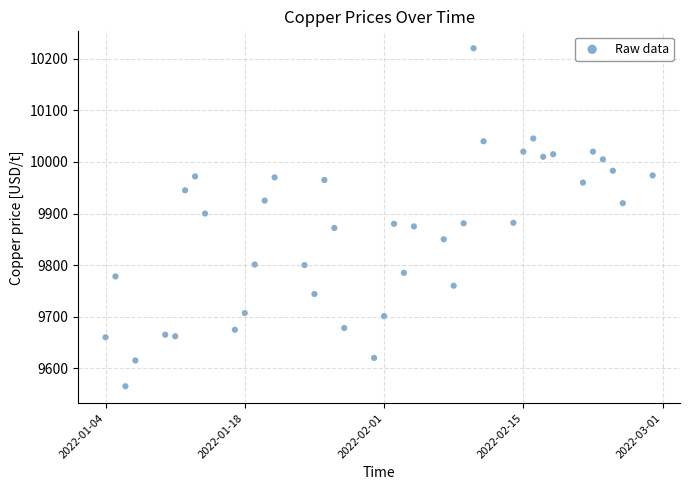

What is the range of Y values (max minus min)?

655.5